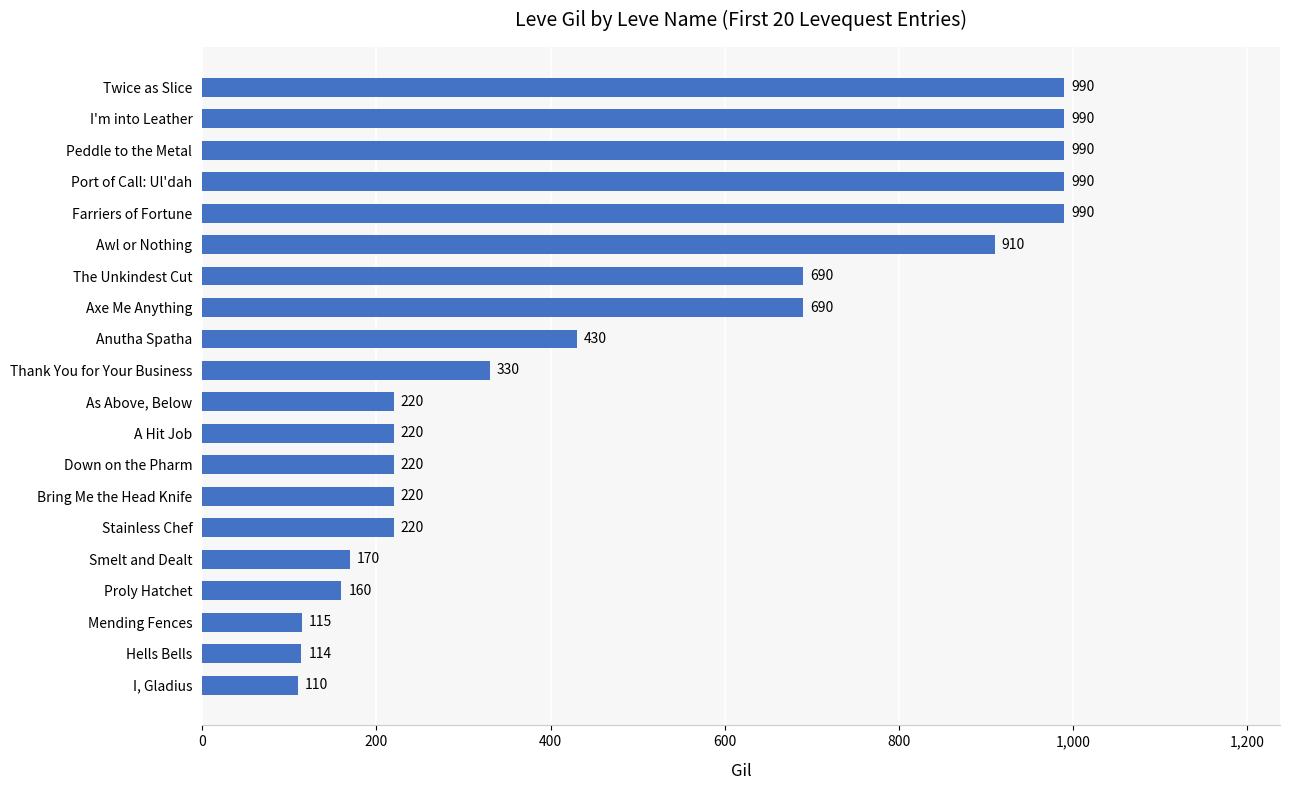

What is the sum of the values at As Above, Below and A Hit Job?

440